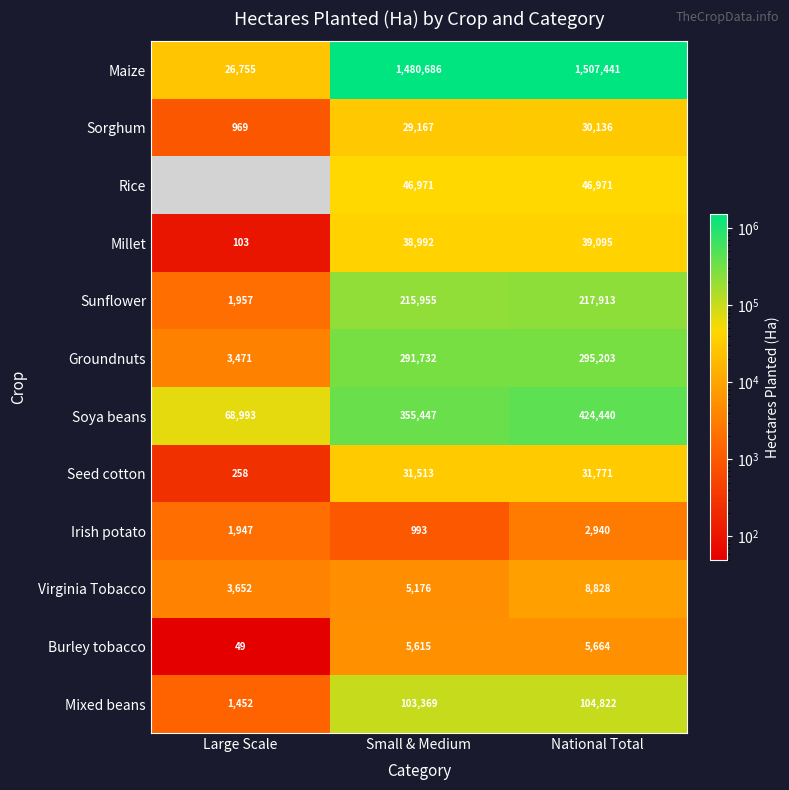

Is the value of Soya beans at Small & Medium greater than the value of Seed cotton at Large Scale?

Yes